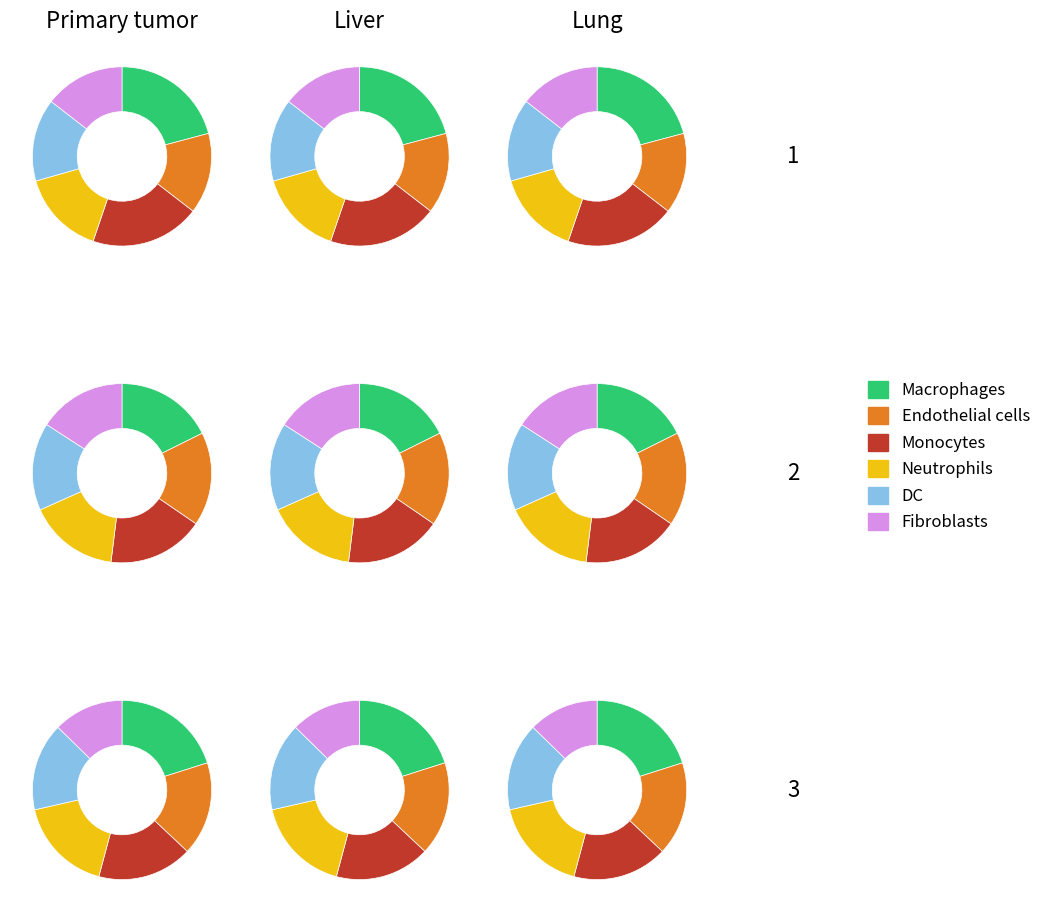

To the nearest percent, what portion does 1 represent?

33%